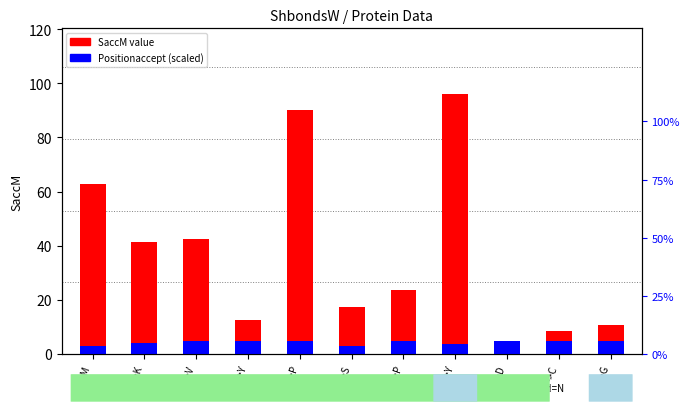

How many bars are there in each group?

2